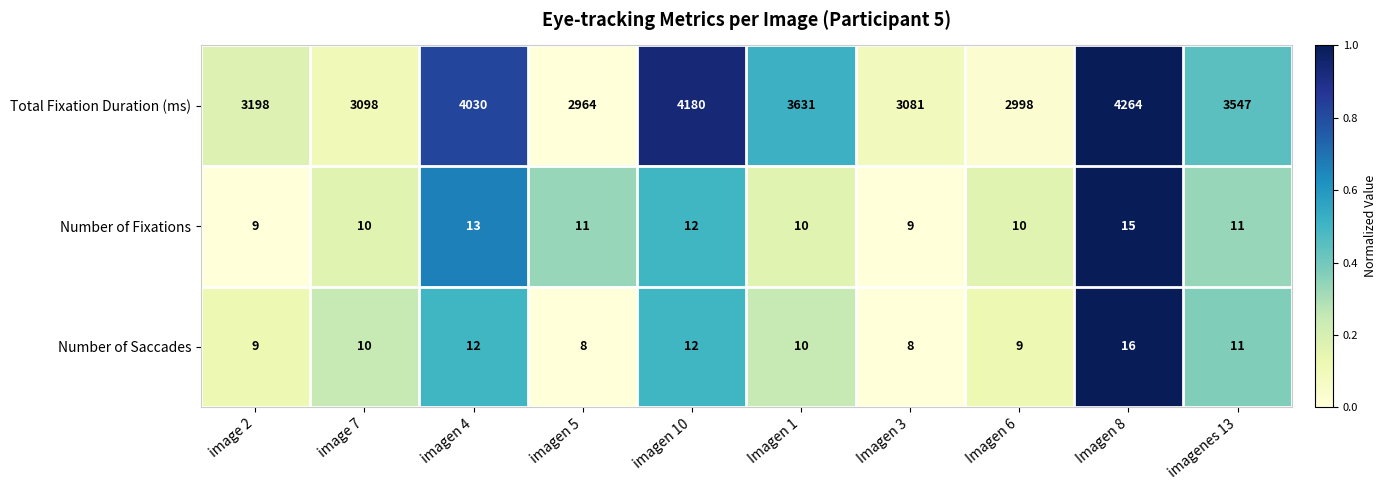

What is the spread (max minus min) of values at Imagen 3?

3073